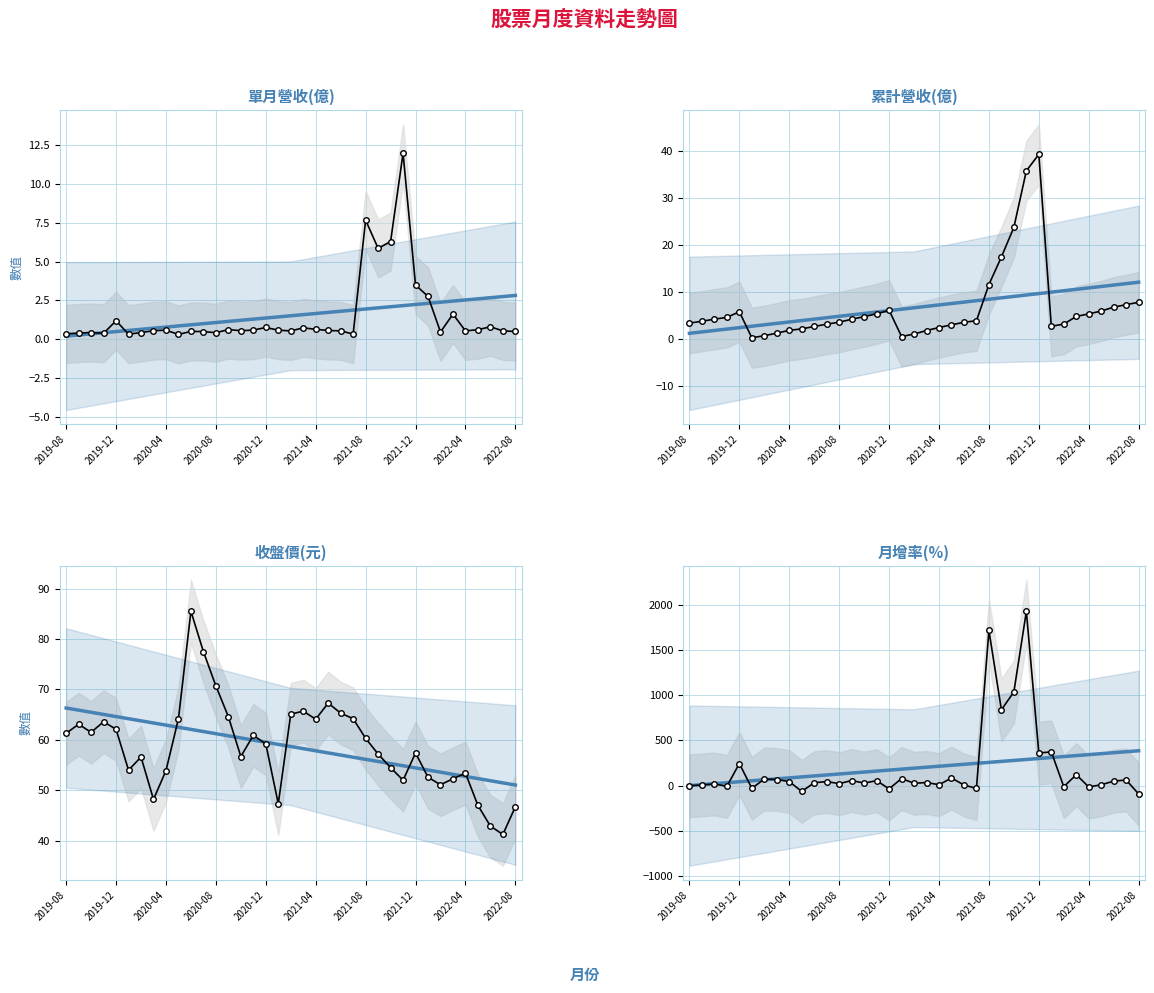

Which category has the highest value across all series?

2021-11